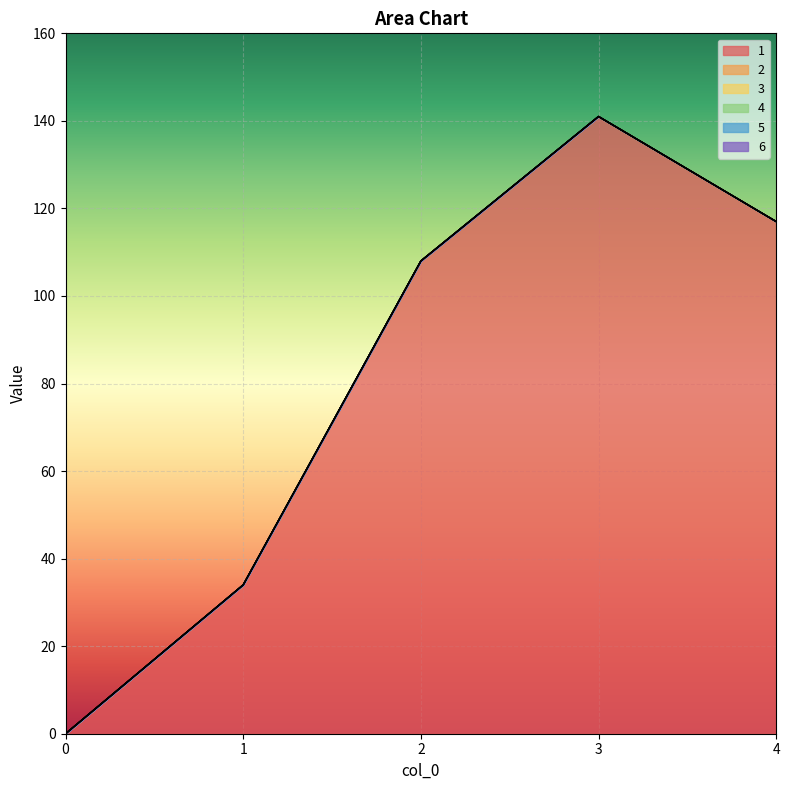

The value of 4 at 1 is 0. True or false?

True